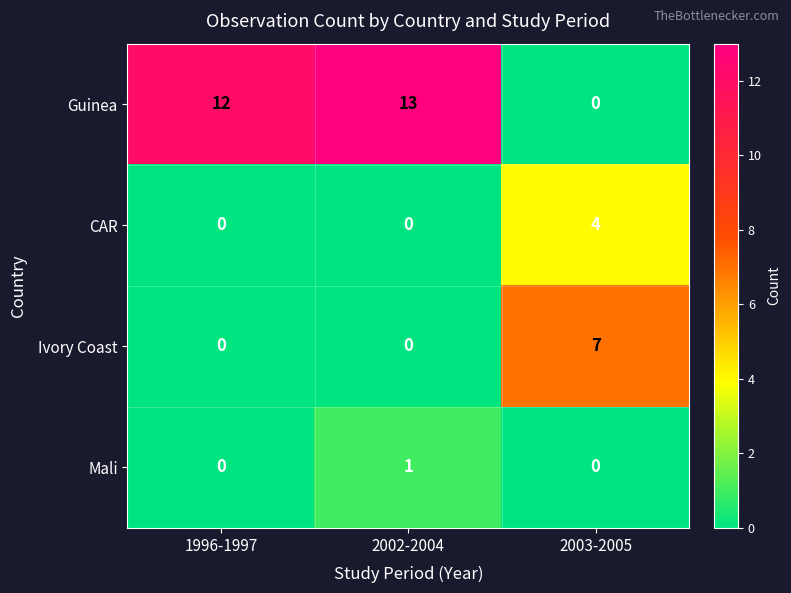

Rank the categories by Guinea value from highest to lowest.

2002-2004, 1996-1997, 2003-2005